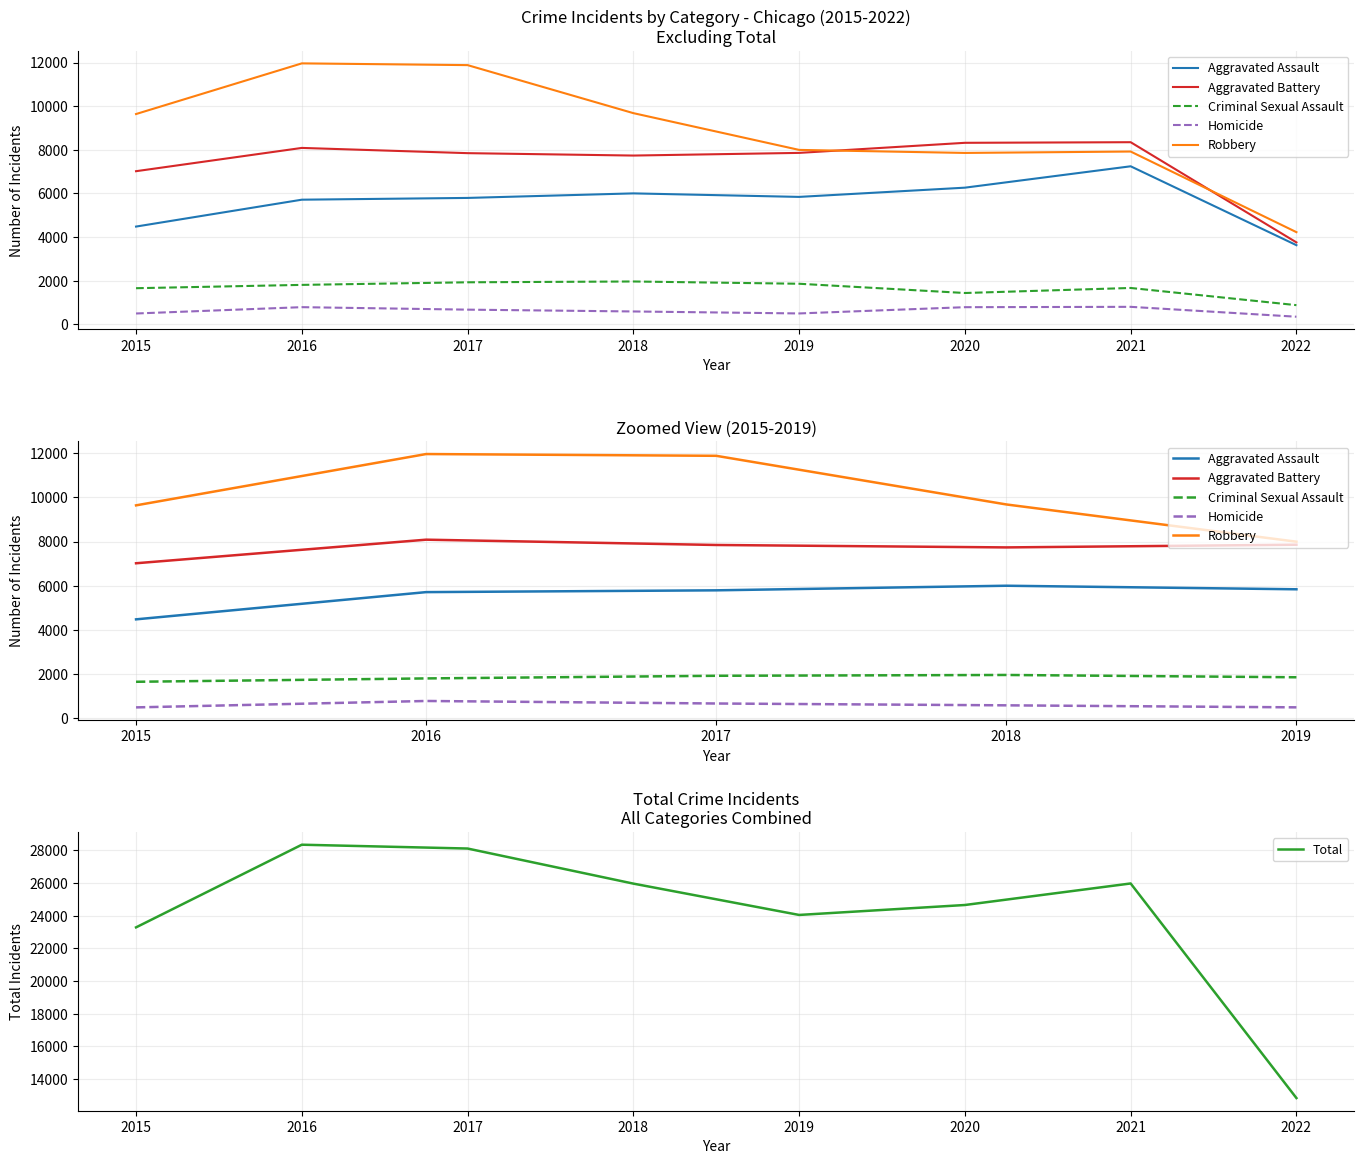

Where is the first local minimum for Aggravated Battery?

2018